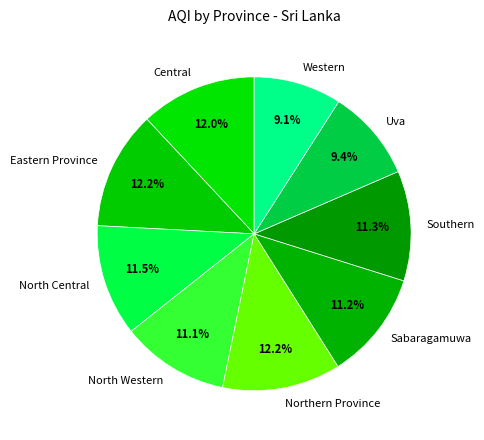

Between Northern Province and Southern, which is larger?

Northern Province